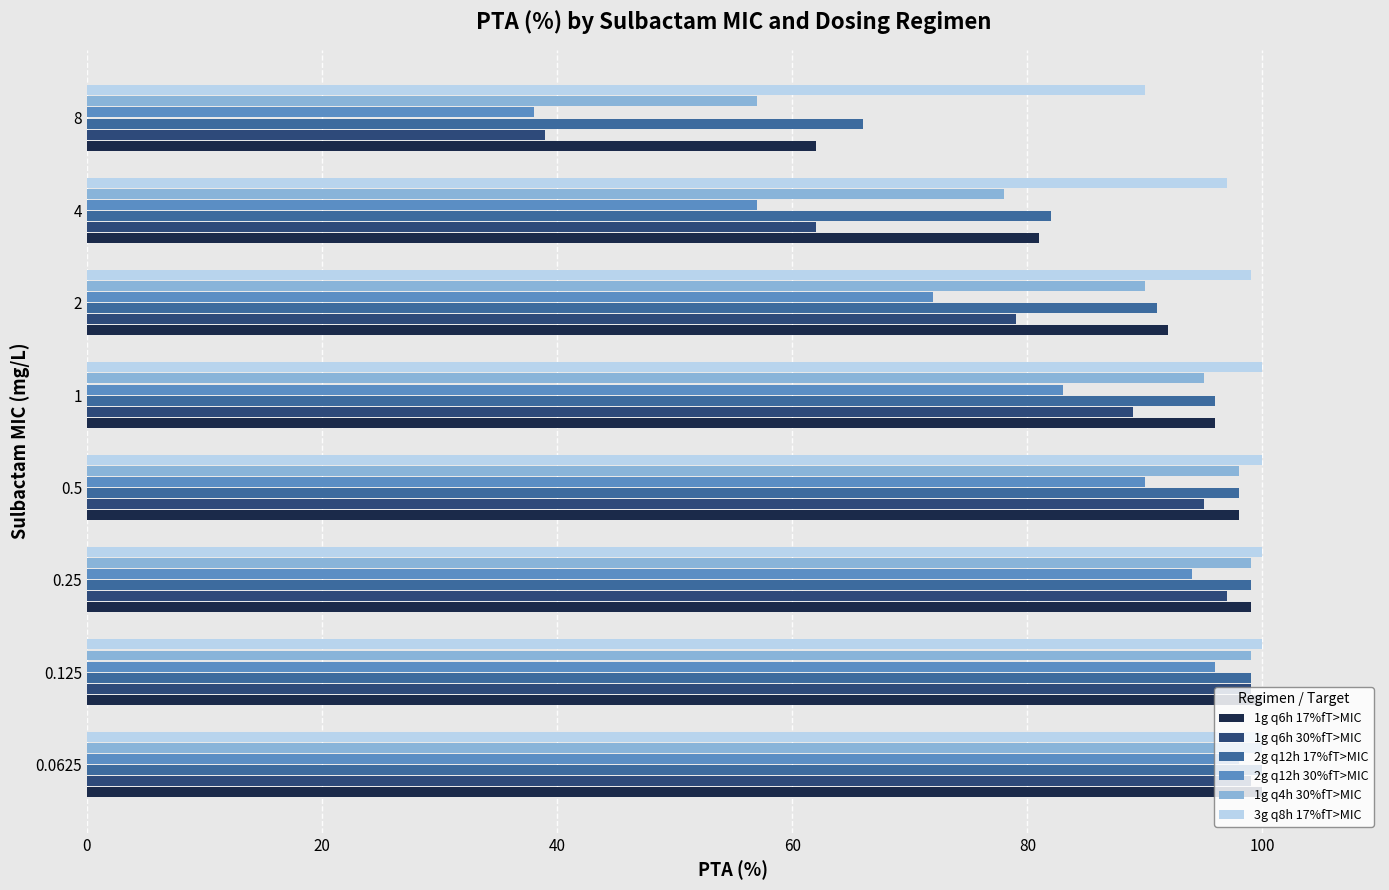

What is the sum of the 2g q12h 17%fT>MIC values at 0.25 and 2?

190